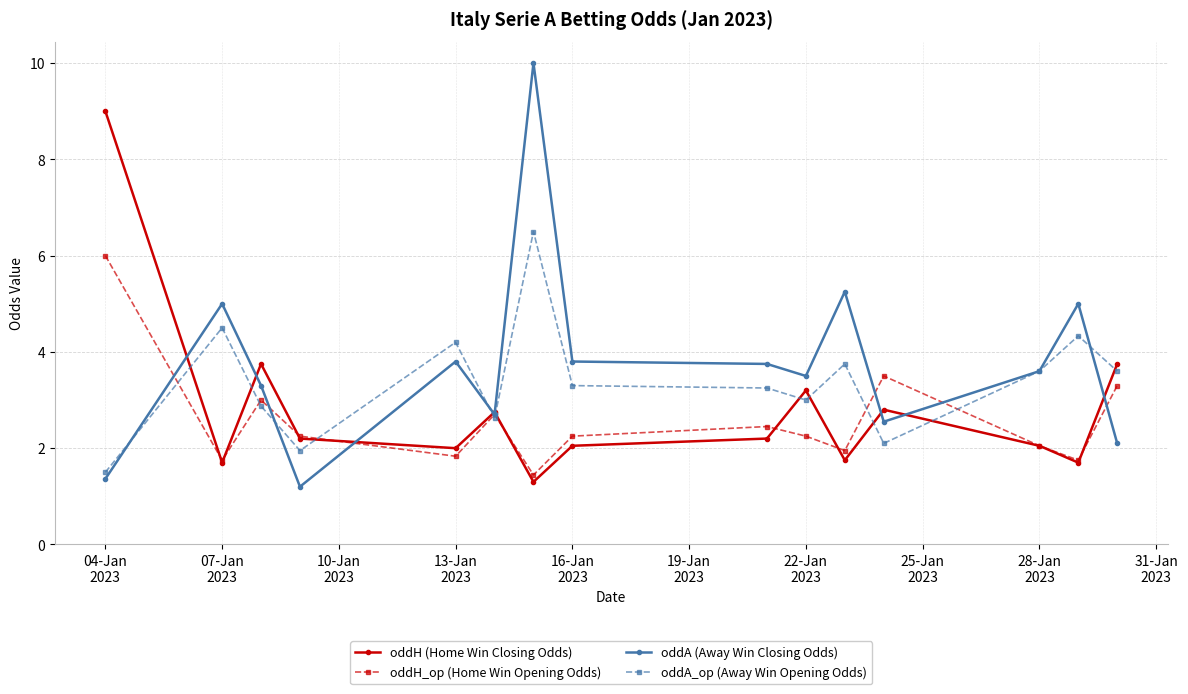

What is the maximum value shown in the chart?

10.0